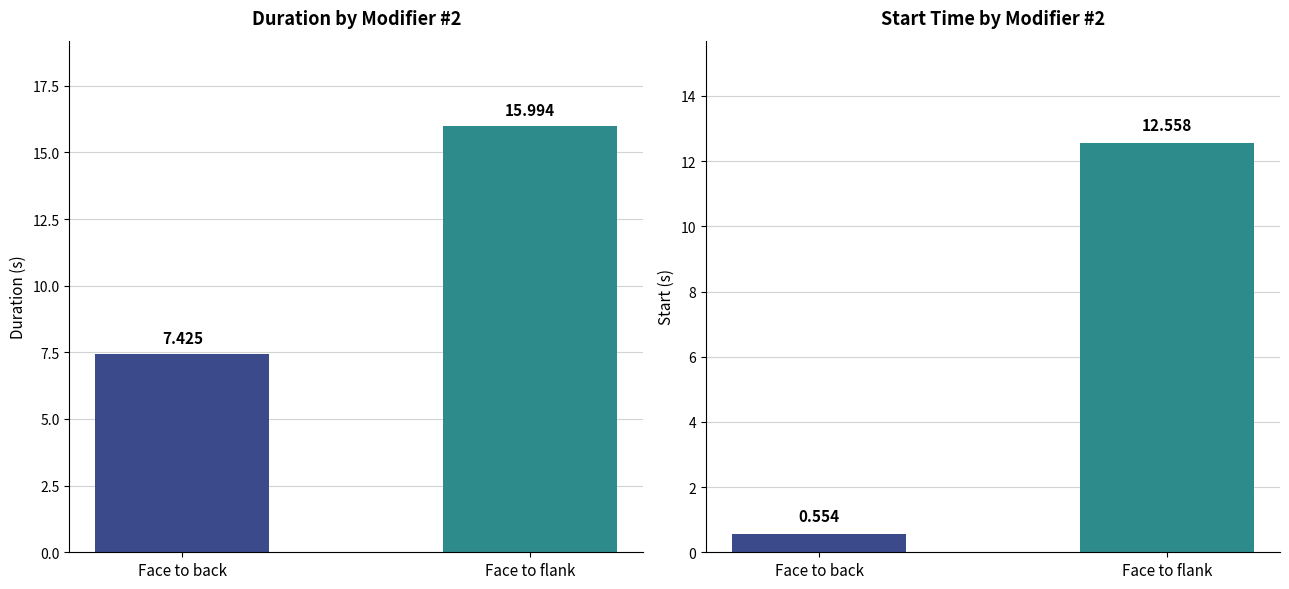

Rank the categories by Start (s) value from lowest to highest.

Face to back, Face to flank